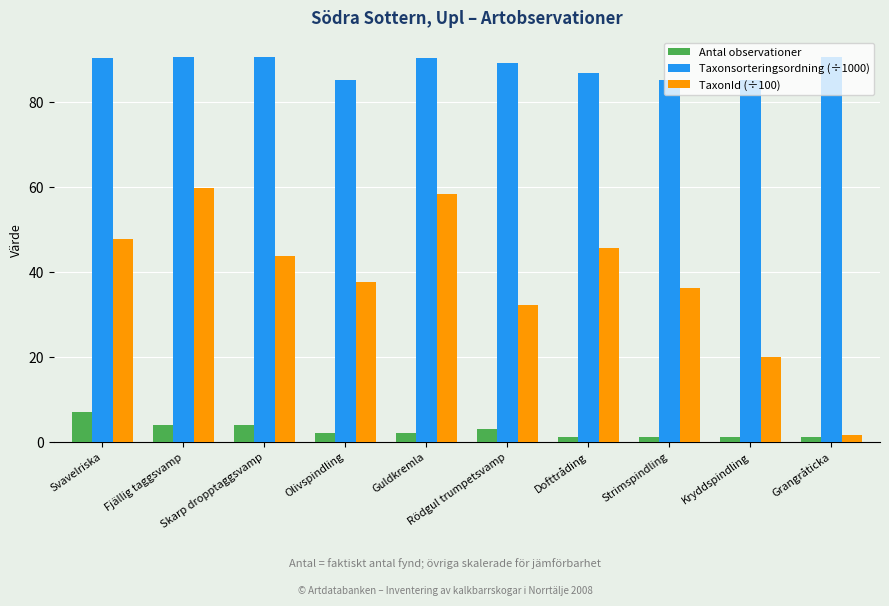

What is the approximate value of Antal observationer at Olivspindling?

2.0